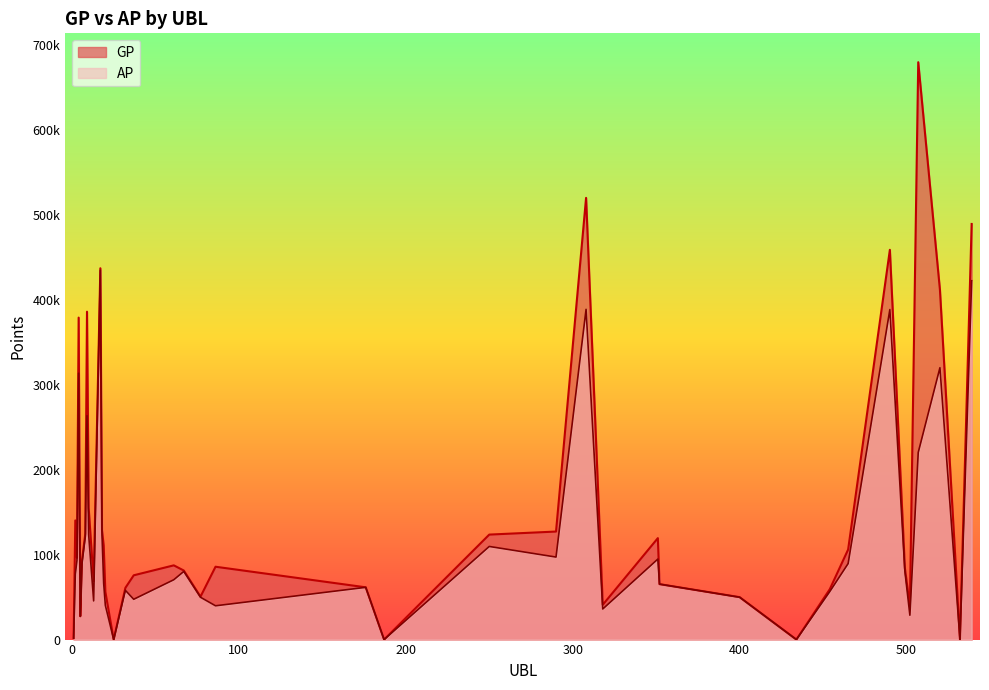

True or false: AP has more than 0 interior local peaks.

True